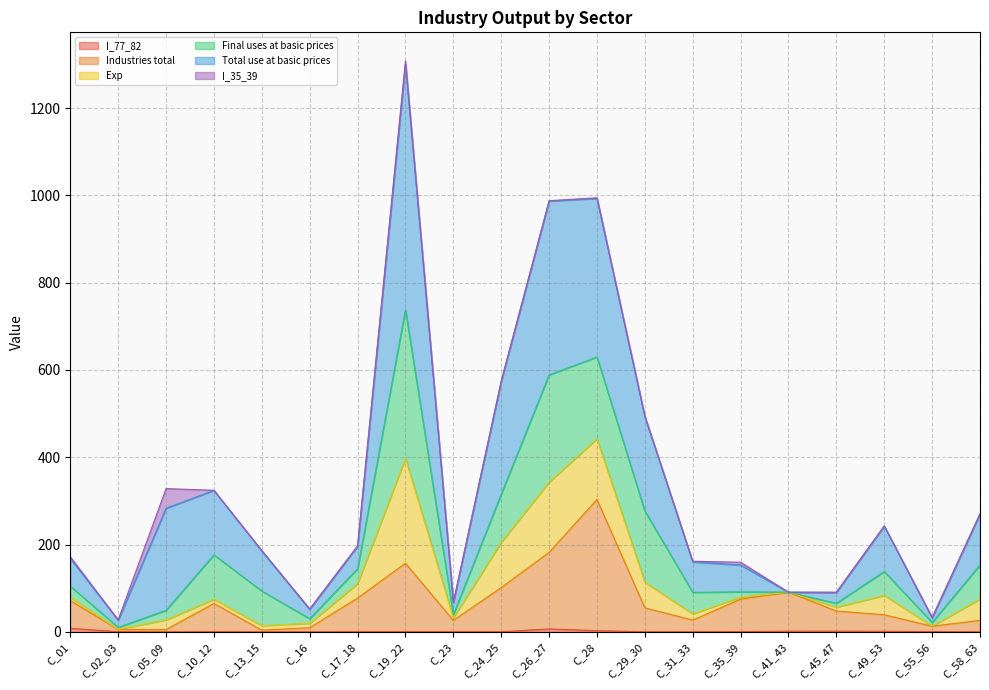

At which label does Industries total reach its peak?

C_28